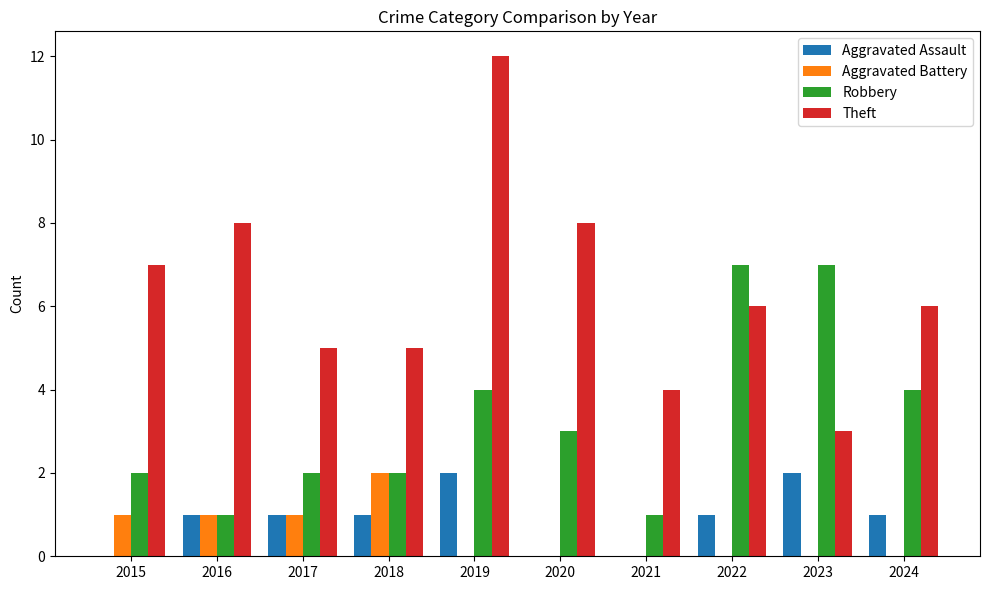

Which category has the highest value in the Theft series?

2019